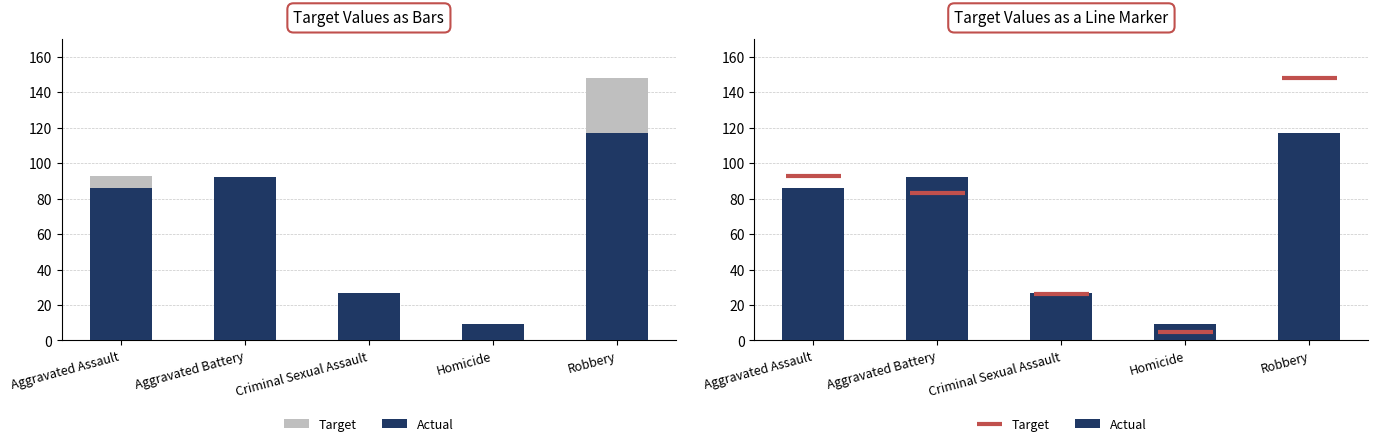

Does the chart contain any negative values?

No